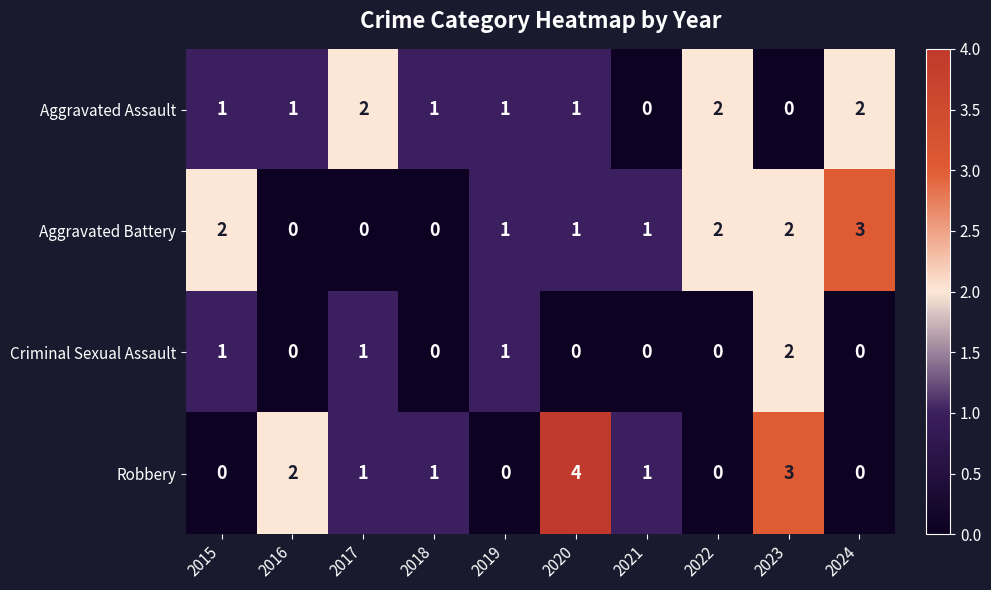

The Aggravated Battery series shows 1 at 2021. True or false?

True